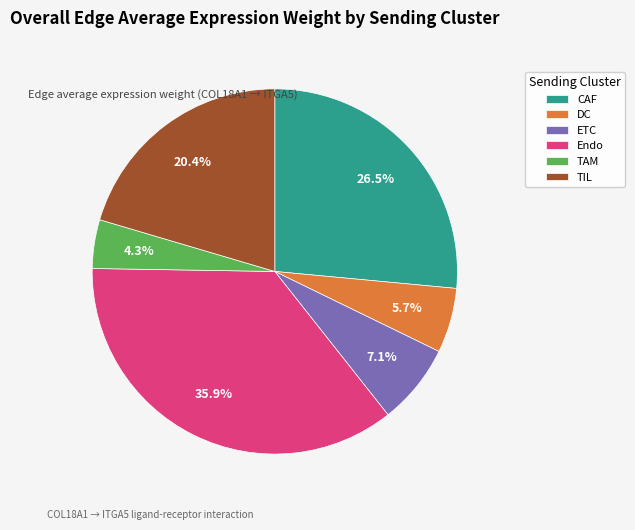

Is it true that Endo is 51% of the pie?

False